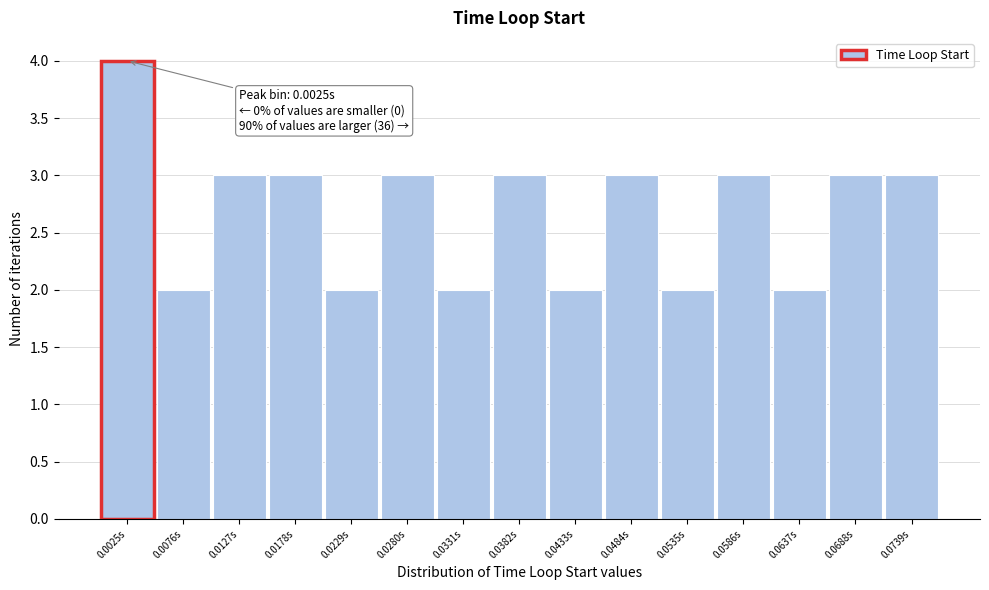

Which range on the x-axis has the tallest bar?

0.000 to 0.005